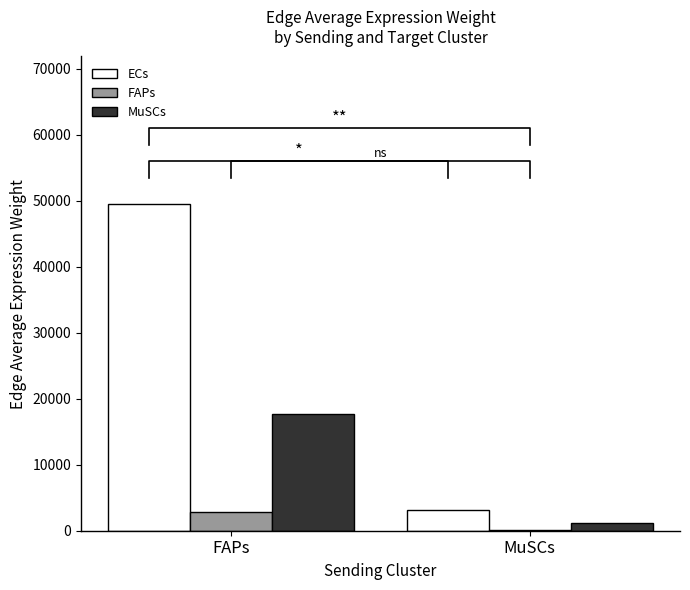

Reading right to left, list all the values displayed in this chart.

ECs: MuSCs=3153.1	FAPs=49569.2
FAPs: MuSCs=177.1	FAPs=2784.5
MuSCs: MuSCs=1126.3	FAPs=17706.8